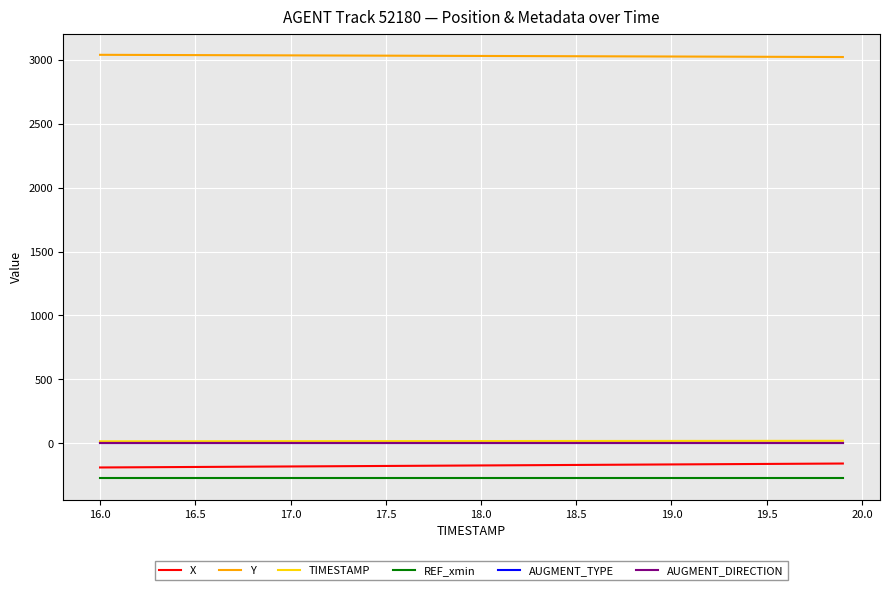

What is the minimum value for REF_xmin?

-274.4